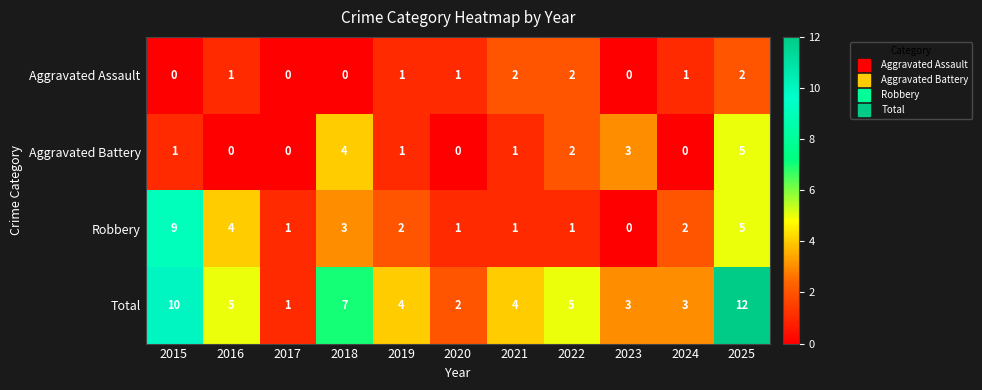

What is the greatest value displayed?

12